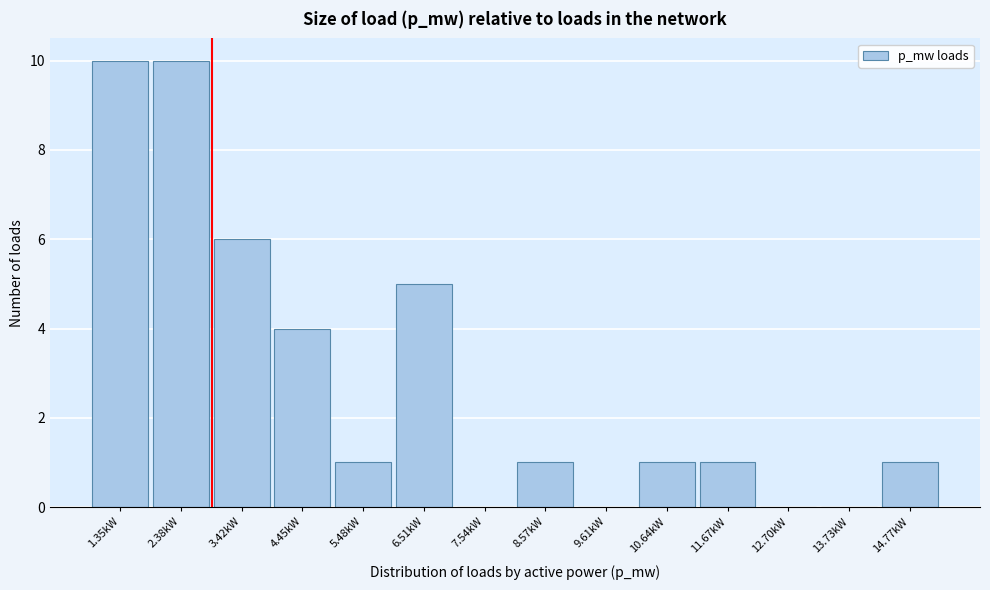

Reading right to left, transcribe all the data shown in this chart.

14.77kW=1	13.73kW=0	12.70kW=0	11.67kW=1	10.64kW=1	9.61kW=0	8.57kW=1	7.54kW=0	6.51kW=5	5.48kW=1	4.45kW=4	3.42kW=6	2.38kW=10	1.35kW=10